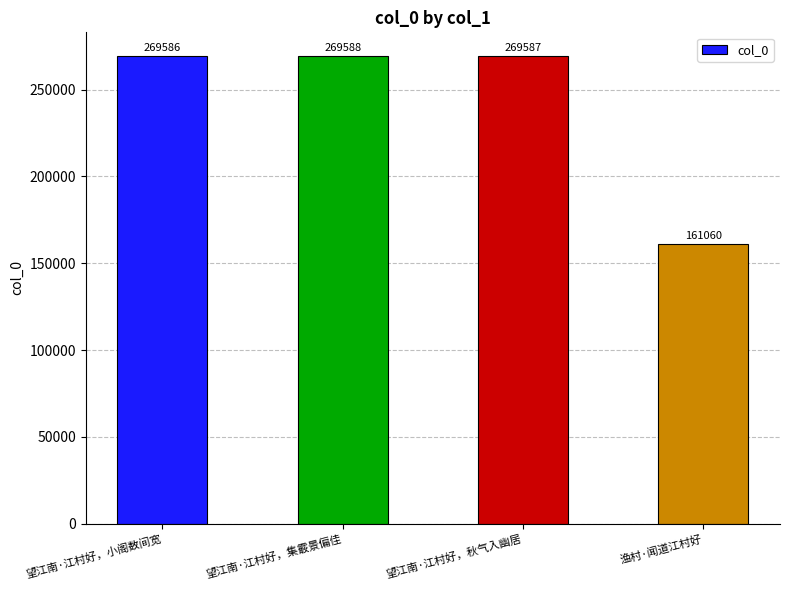

Rank the categories by value from highest to lowest.

望江南·江村好，集霰景偏佳, 望江南·江村好，秋气入幽居, 望江南·江村好，小阁数间宽, 渔村·闻道江村好